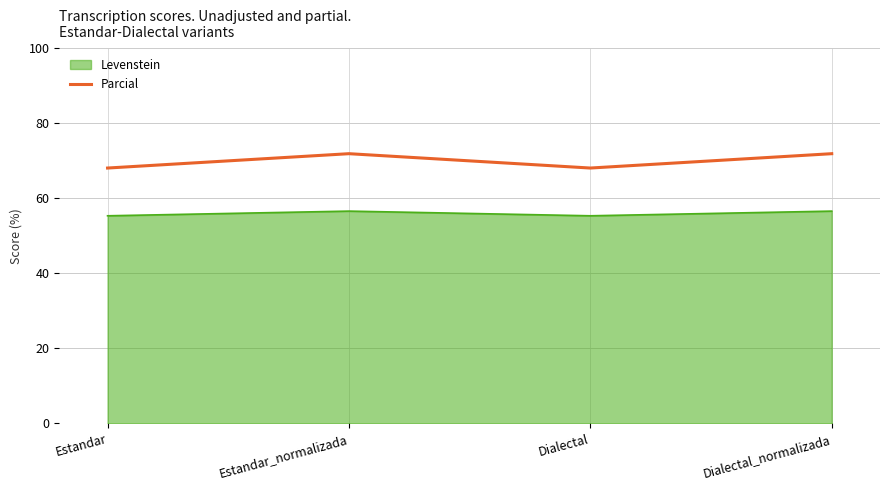

What position from the left is Dialectal?

3